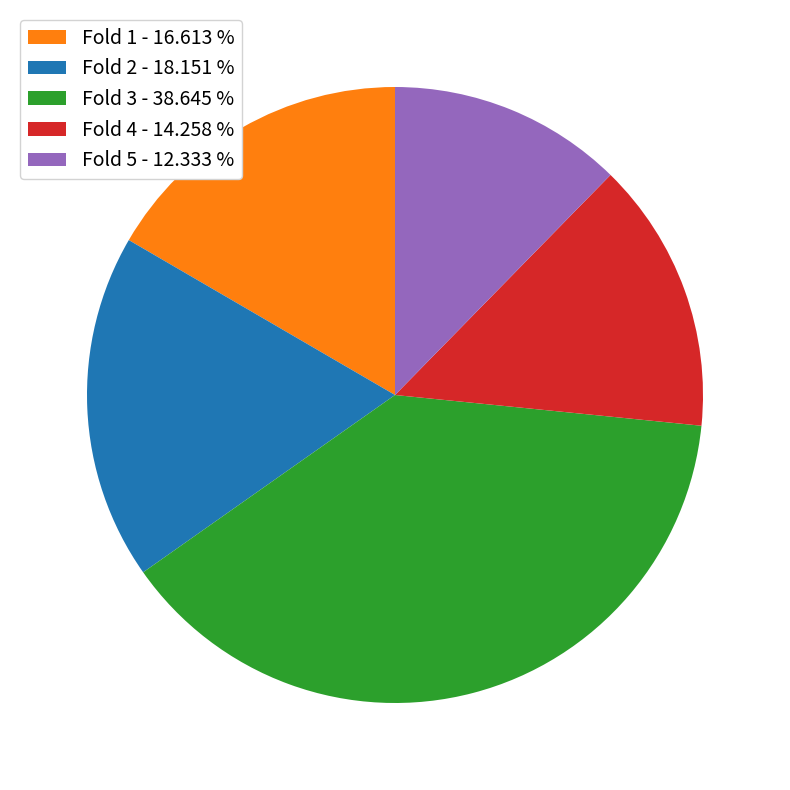

Is Fold 1 - 16.613 % the majority of the pie?

No